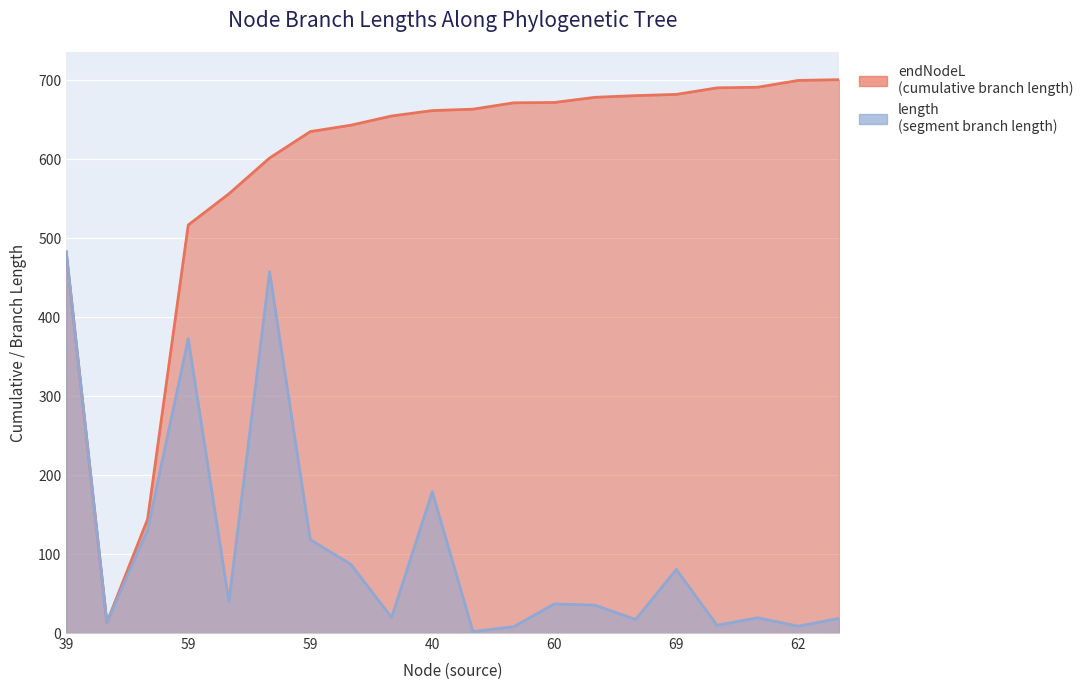

True or false: length and endNodeL intersect in this chart.

False